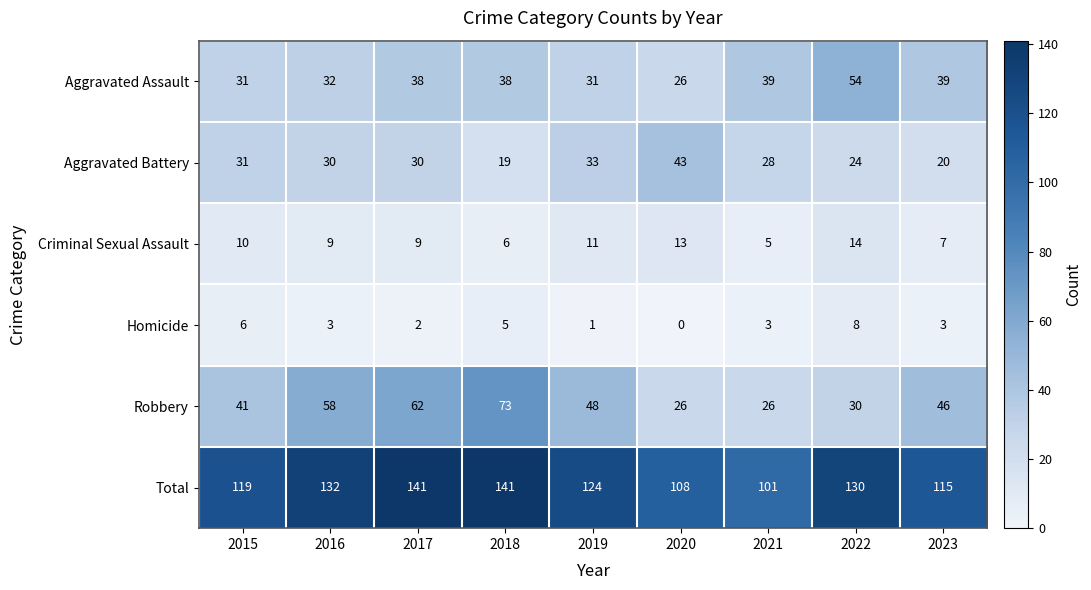

What is the maximum value shown in the chart?

141